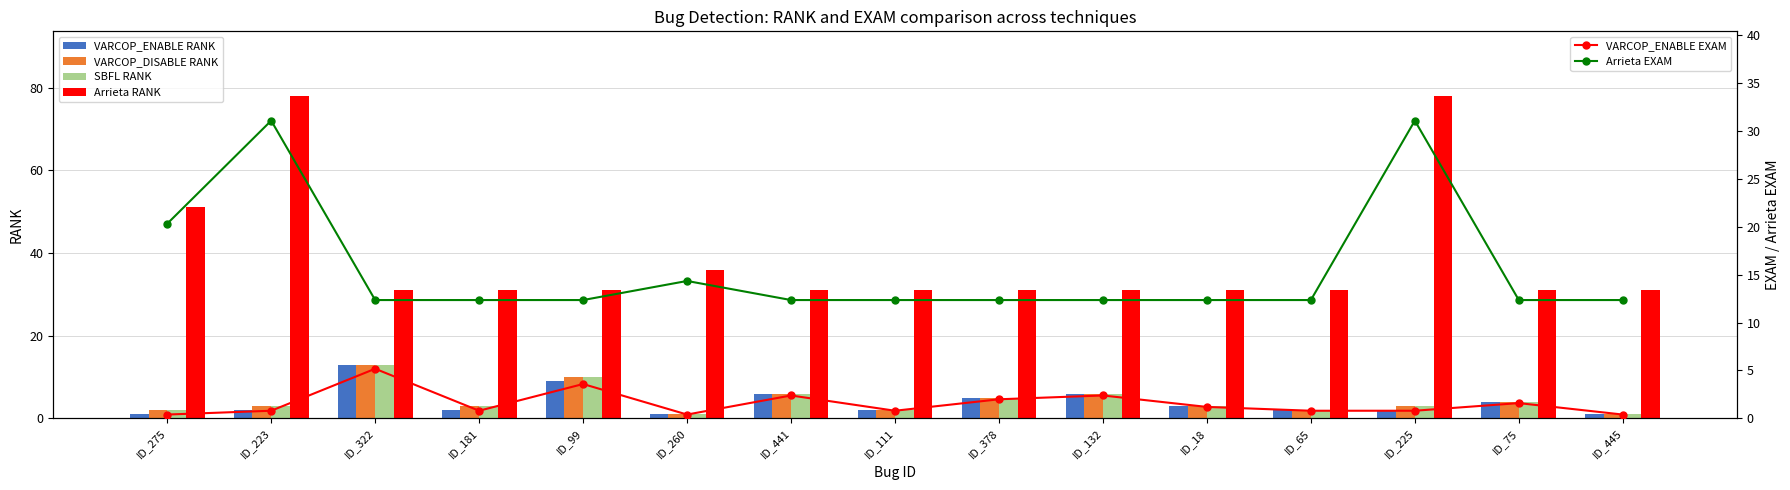

Reading left to right, transcribe all the data shown in this chart.

VARCOP_ENABLE RANK: ID_275=1.0	ID_223=2.0	ID_322=13.0	ID_181=2.0	ID_99=9.0	ID_260=1.0	ID_441=6.0	ID_111=2.0	ID_378=5.0	ID_132=6.0	ID_18=3.0	ID_65=2.0	ID_225=2.0	ID_75=4.0	ID_445=1.0
VARCOP_DISABLE RANK: ID_275=2.0	ID_223=3.0	ID_322=13.0	ID_181=3.0	ID_99=10.0	ID_260=1.0	ID_441=6.0	ID_111=2.0	ID_378=5.0	ID_132=6.0	ID_18=3.0	ID_65=2.0	ID_225=3.0	ID_75=4.0	ID_445=1.0
SBFL RANK: ID_275=2.0	ID_223=3.0	ID_322=13.0	ID_181=3.0	ID_99=10.0	ID_260=1.0	ID_441=6.0	ID_111=2.0	ID_378=5.0	ID_132=6.0	ID_18=3.0	ID_65=2.0	ID_225=3.0	ID_75=4.0	ID_445=1.0
Arrieta RANK: ID_275=51.0	ID_223=78.0	ID_322=31.0	ID_181=31.0	ID_99=31.0	ID_260=36.0	ID_441=31.0	ID_111=31.0	ID_378=31.0	ID_132=31.0	ID_18=31.0	ID_65=31.0	ID_225=78.0	ID_75=31.0	ID_445=31.0
VARCOP_ENABLE EXAM: ID_275=0.4	ID_223=0.8	ID_322=5.2	ID_181=0.8	ID_99=3.6	ID_260=0.4	ID_441=2.4	ID_111=0.8	ID_378=2.0	ID_132=2.4	ID_18=1.2	ID_65=0.8	ID_225=0.8	ID_75=1.6	ID_445=0.4
Arrieta EXAM: ID_275=20.3	ID_223=31.1	ID_322=12.4	ID_181=12.4	ID_99=12.4	ID_260=14.3	ID_441=12.4	ID_111=12.4	ID_378=12.4	ID_132=12.4	ID_18=12.4	ID_65=12.4	ID_225=31.1	ID_75=12.4	ID_445=12.4